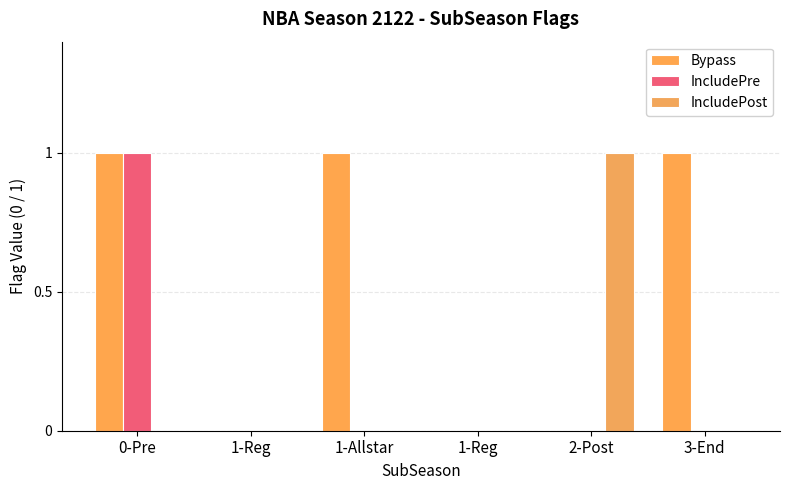

How many series are shown in this chart?

3